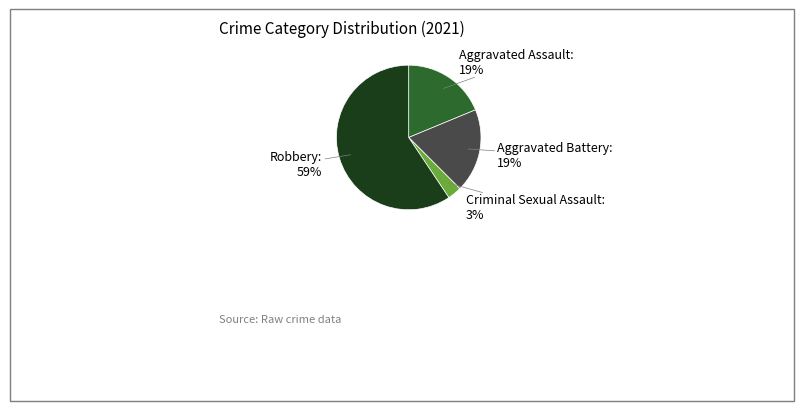

Is there a majority slice in this chart?

Yes